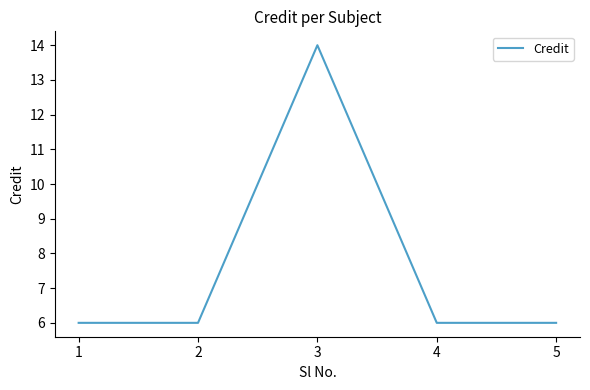

Approximately how many times larger is the value at 3 compared to 5?

2.3